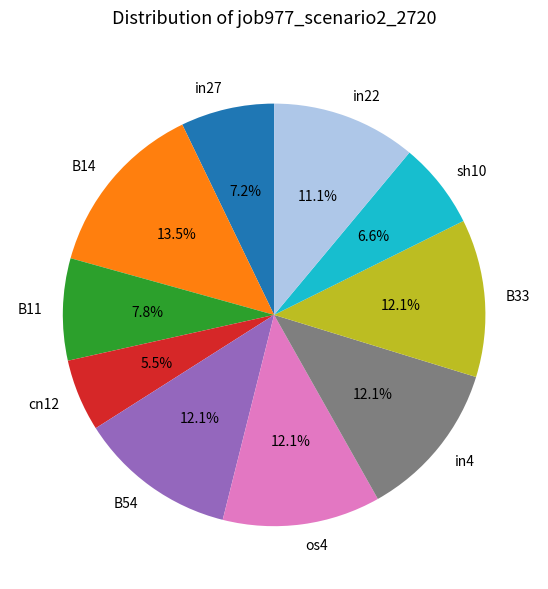

True or false: in4 accounts for 18% of the total.

False